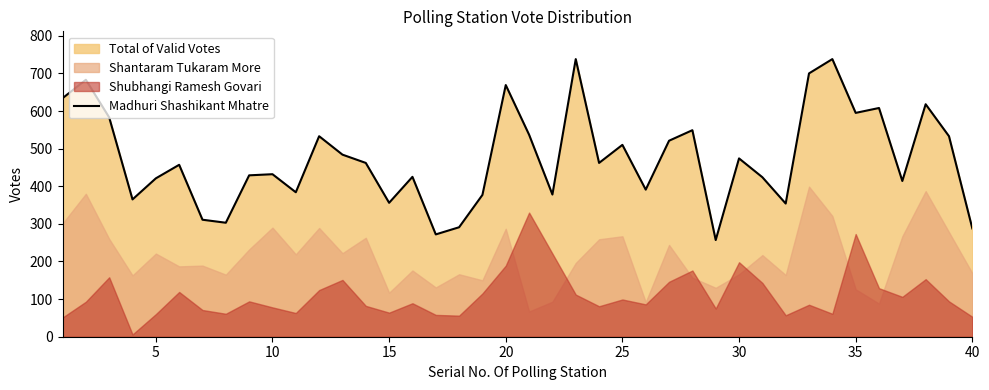

What is the minimum value for Madhuri Shashikant Mhatre?

257